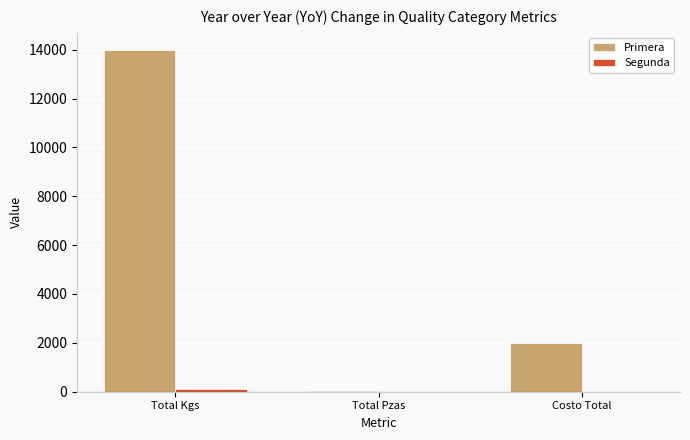

The value of Primera at Costo Total is 3284.7. True or false?

False